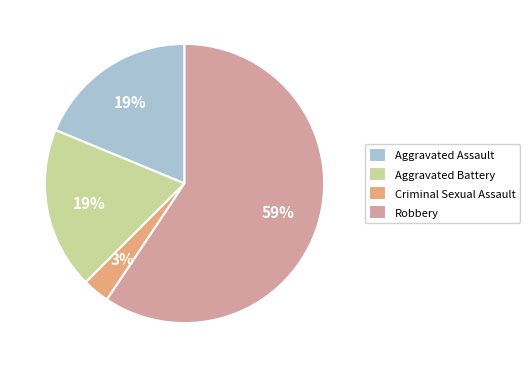

Which slice is the smallest?

Criminal Sexual Assault